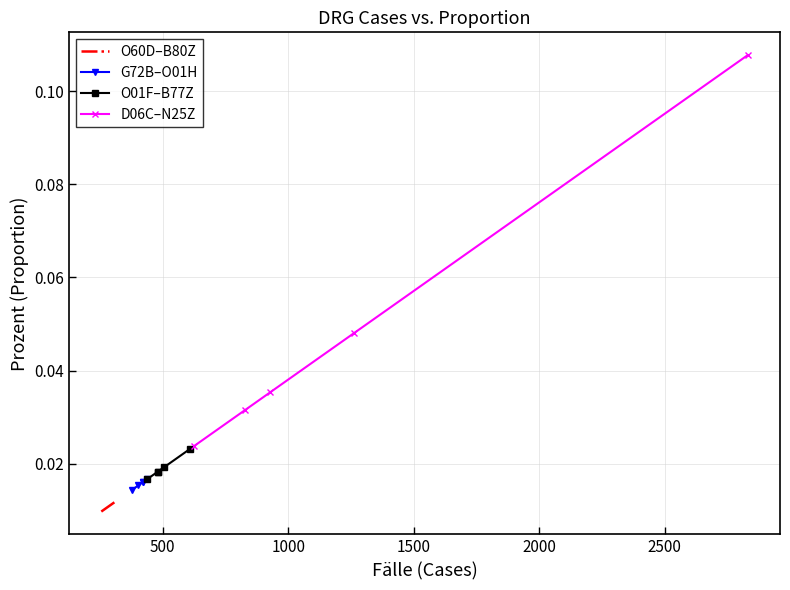

How many O01F–B77Z values are between 0 and 1?

5